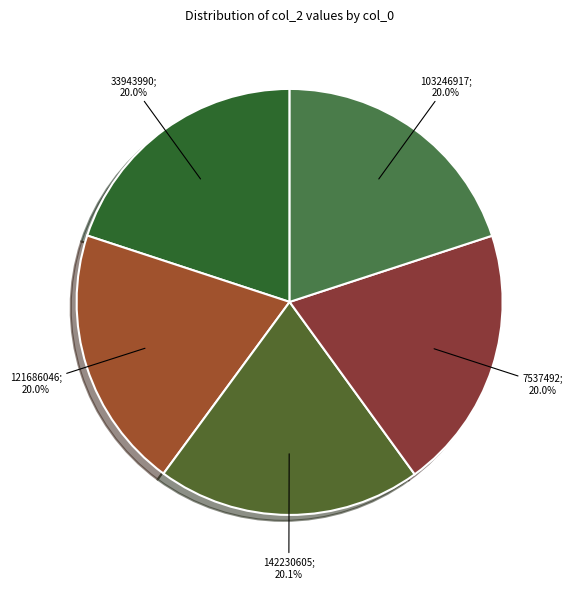

Is there any slice that represents more than half of the pie?

No